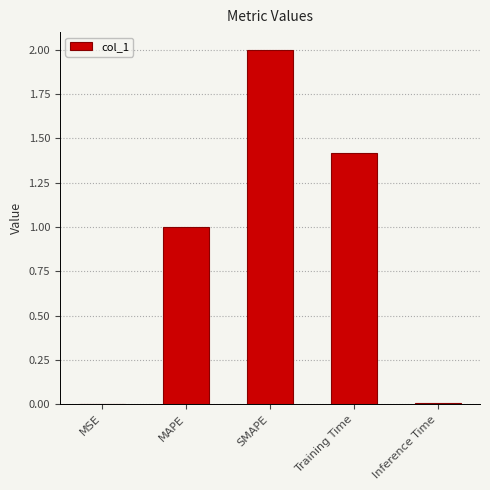

Is it true that the value at MSE is 0.0?

True